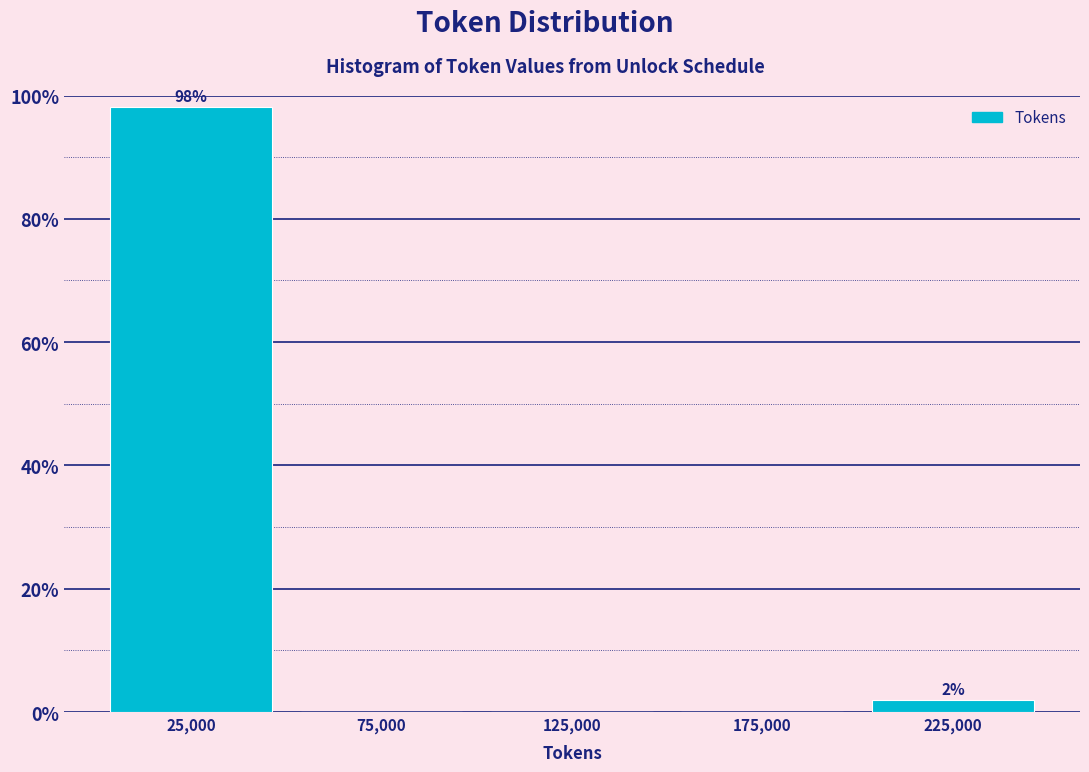

Over which range of the x-axis is the bar tallest?

0 to 50000